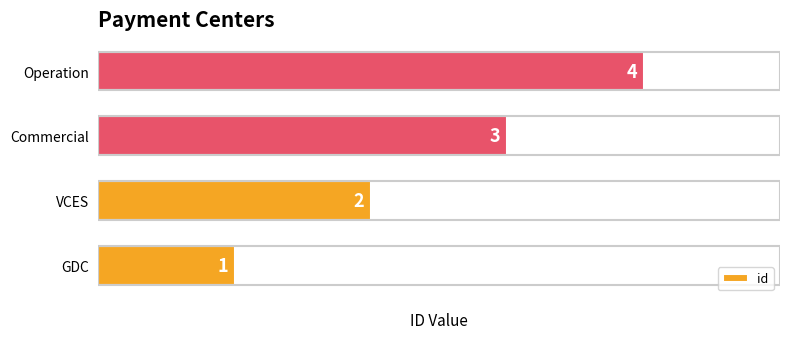

What is the difference between the maximum and minimum values?

3